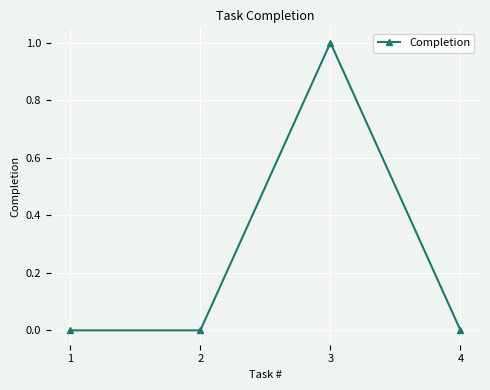

Reading left to right, extract all data points from this chart.

0	0	1	0